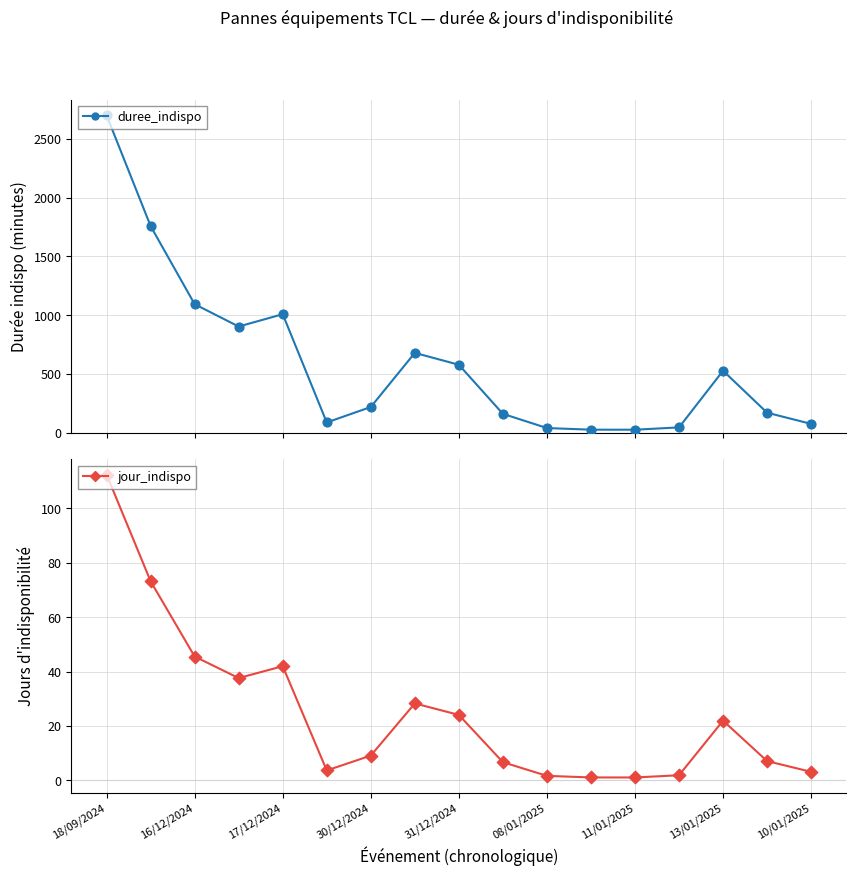

Which series reaches the minimum Y coordinate?

jour_indispo